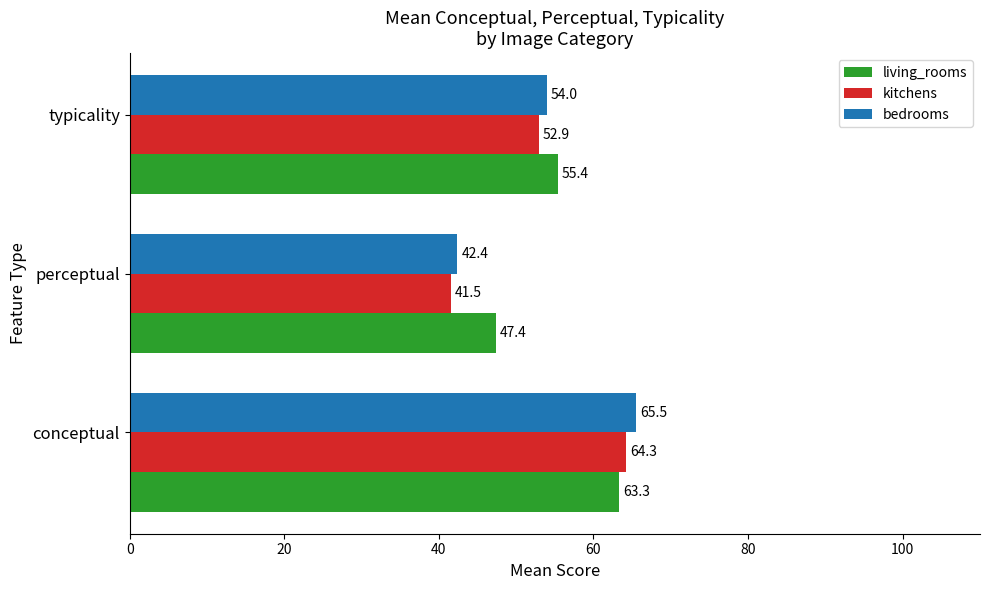

List the series in order of their peak value, lowest first.

living_rooms, kitchens, bedrooms